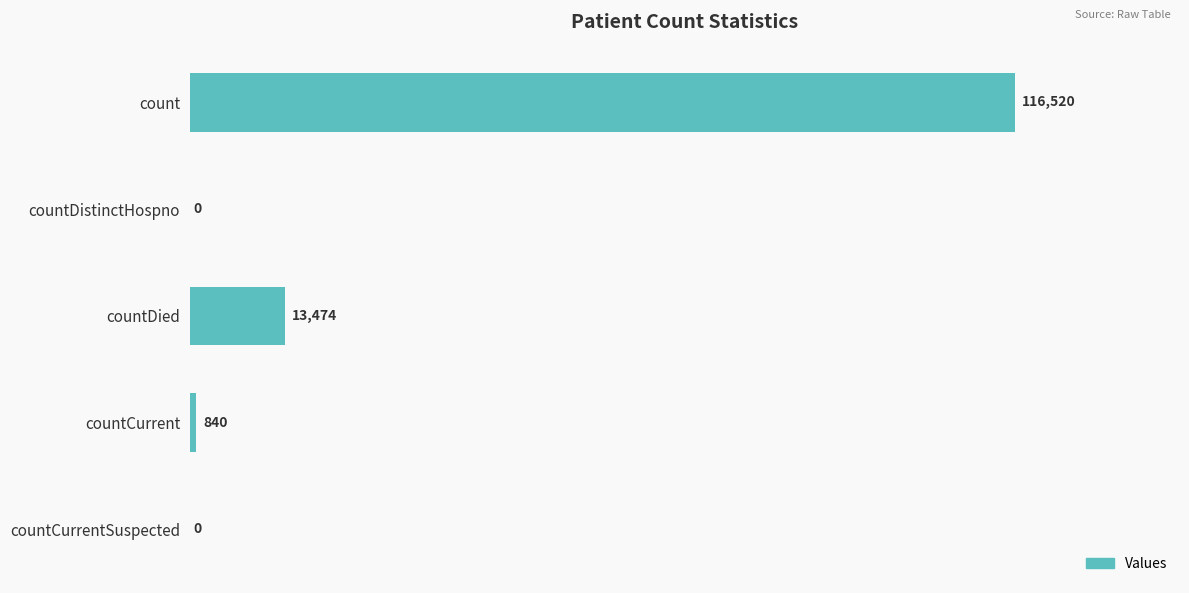

The chart shows a value of 0 at countDistinctHospno. True or false?

True